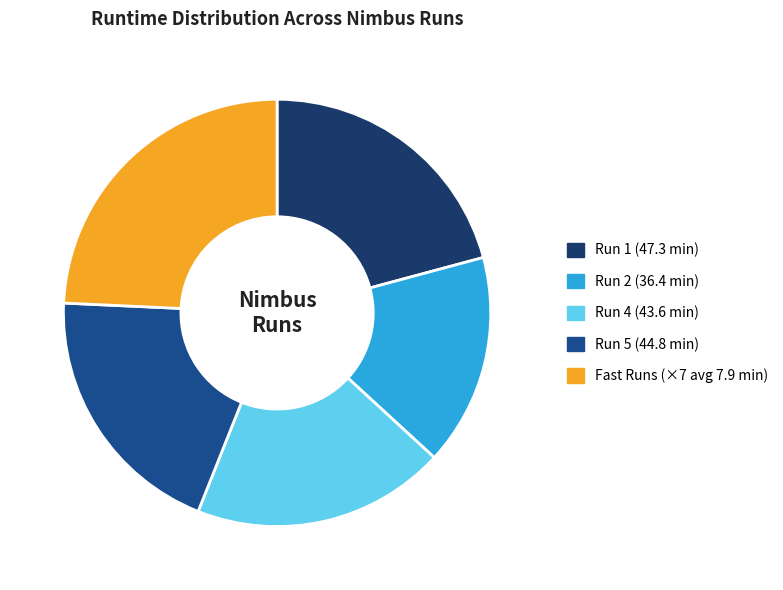

Between Fast Runs (×7 avg 7.9 min) and Run 5 (44.8 min), which is larger?

Fast Runs (×7 avg 7.9 min)